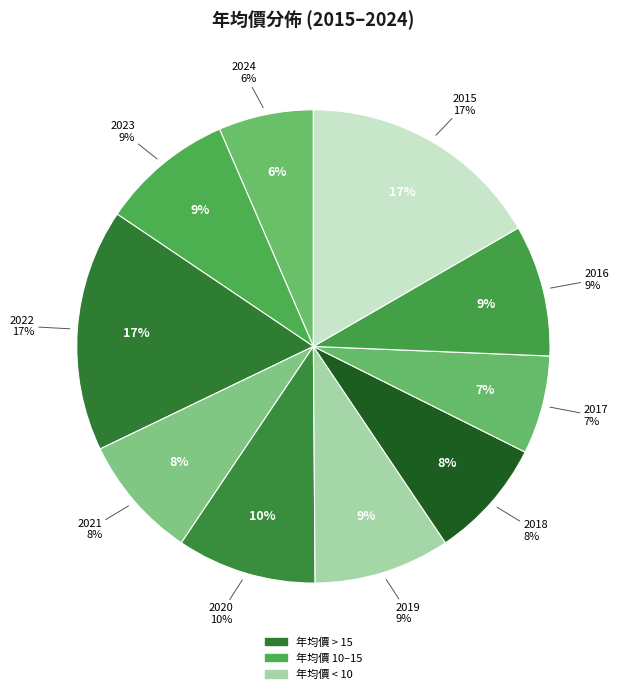

To the nearest percent, what portion does 2022 represent?

17%